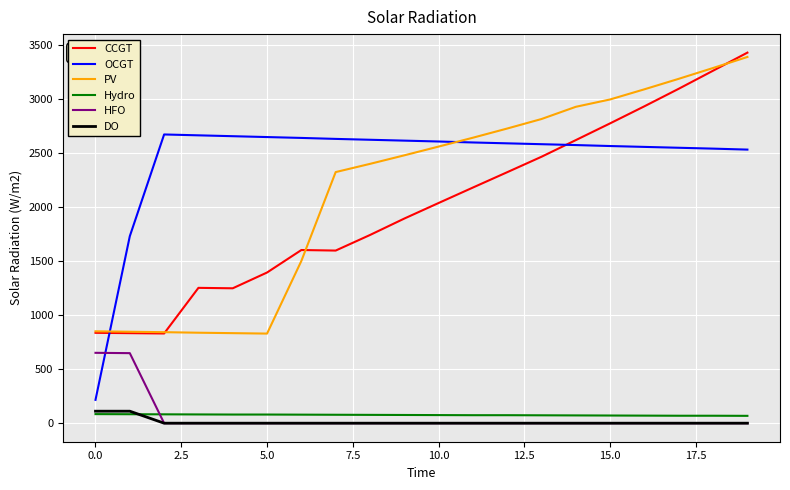

What is the sum of all PV values?

43349